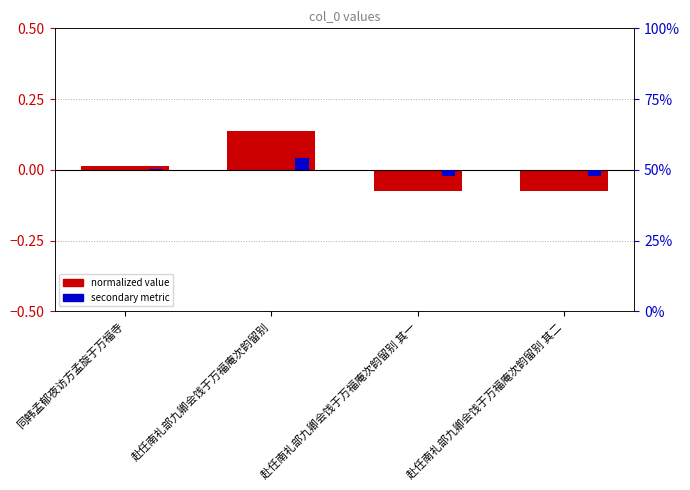

List the labels in order of secondary value, largest first.

赴任南礼部九卿会饯于万福庵次韵留别, 同韩孟郁夜访方孟旋于万福寺, 赴任南礼部九卿会饯于万福庵次韵留别 其二, 赴任南礼部九卿会饯于万福庵次韵留别 其一